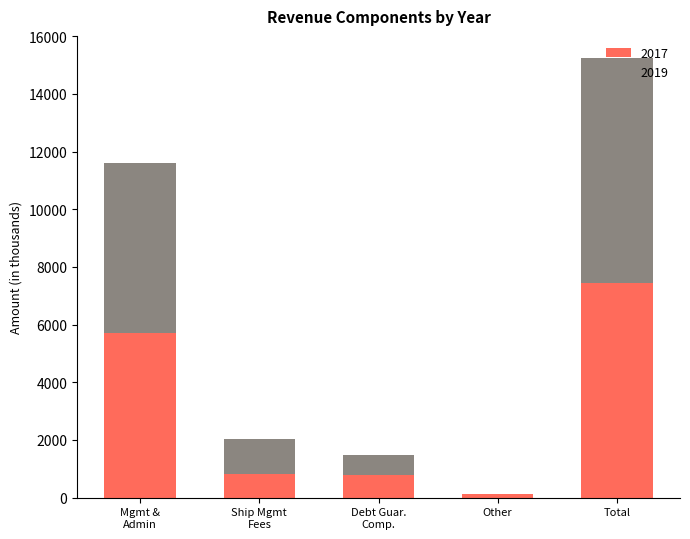

Read the 2017 value at Total.

7445